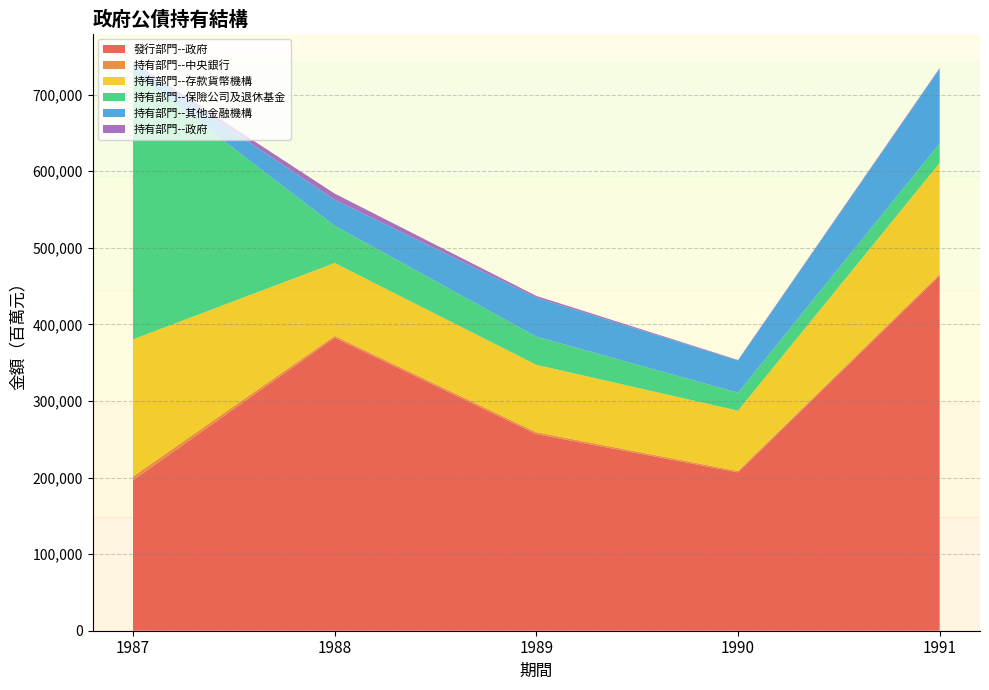

Reading left to right, list all the values displayed in this chart.

發行部門--政府: 1987=196371	1988=382732	1989=256815	1990=206774	1991=463647
持有部門--中央銀行: 1987=5060	1988=2386	1989=2384	1990=1788	1991=2139
持有部門--存款貨幣機構: 1987=179041	1988=95051	1989=88050	1990=78767	1991=145033
持有部門--保險公司及退休基金: 1987=350025	1988=48677	1989=36853	1990=23482	1991=25492
持有部門--其他金融機構: 1987=9553	1988=33997	1989=50847	1990=42067	1991=97406
持有部門--政府: 1987=2461	1988=7977	1989=2240	1990=657	1991=1139